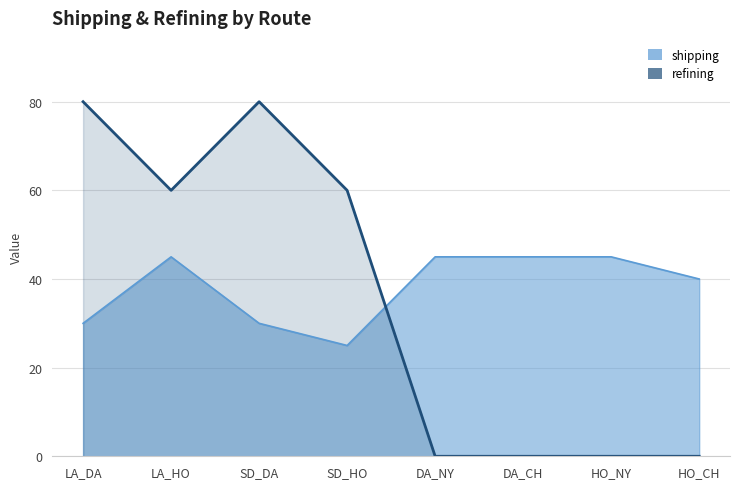

Where does the refining series first go above 60?

LA_DA